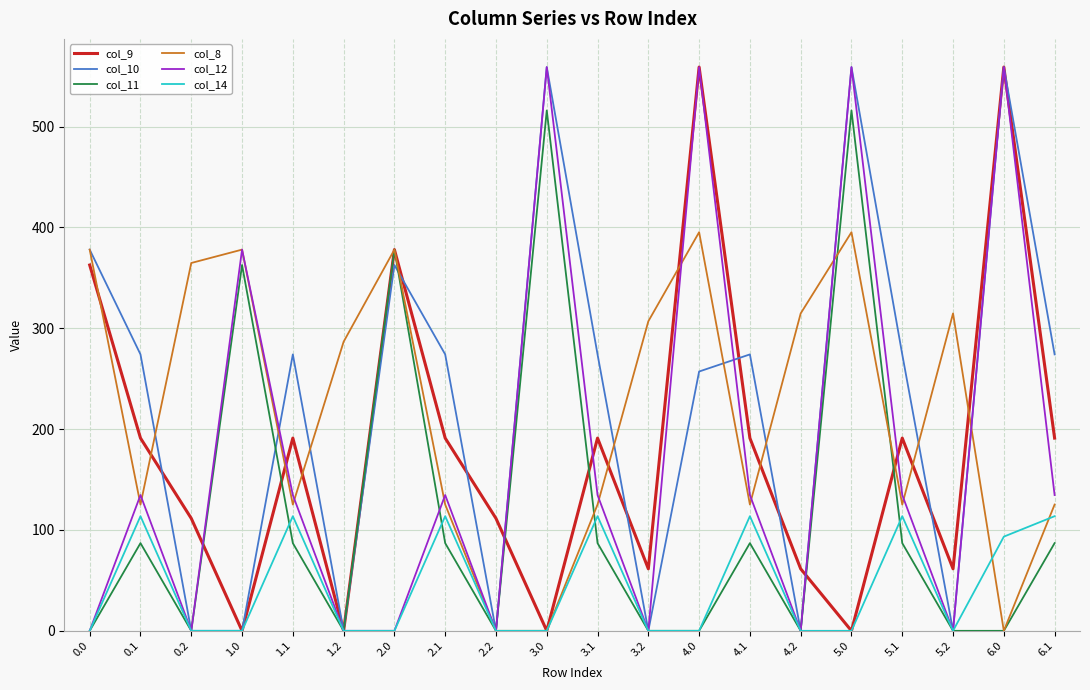

What is the greatest value displayed?

559.0